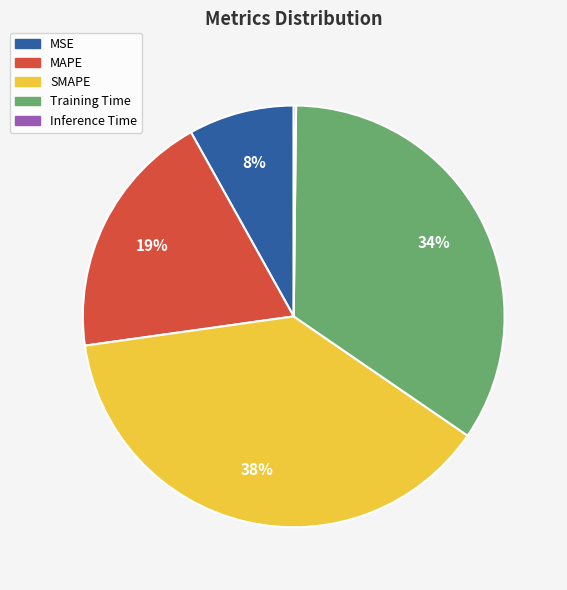

Is there any slice that represents more than half of the pie?

No